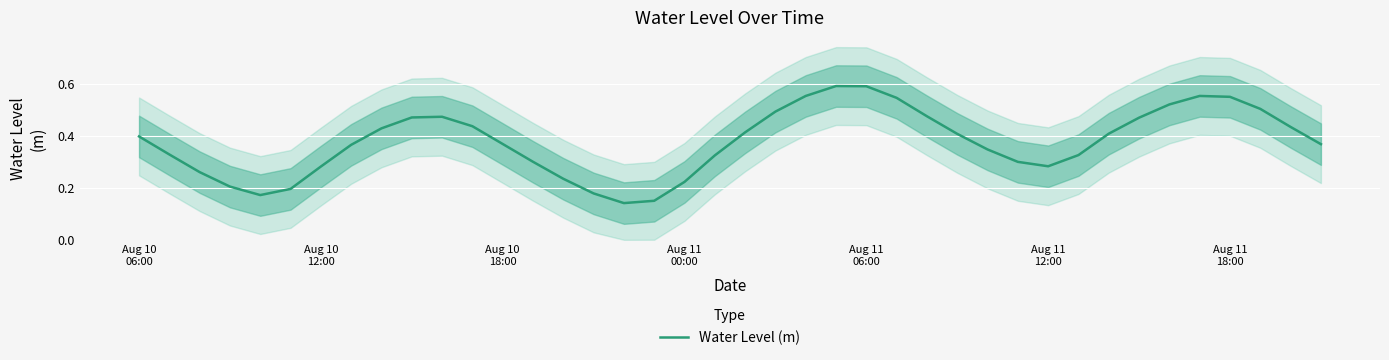

The value at 11 is 0.2. True or false?

False